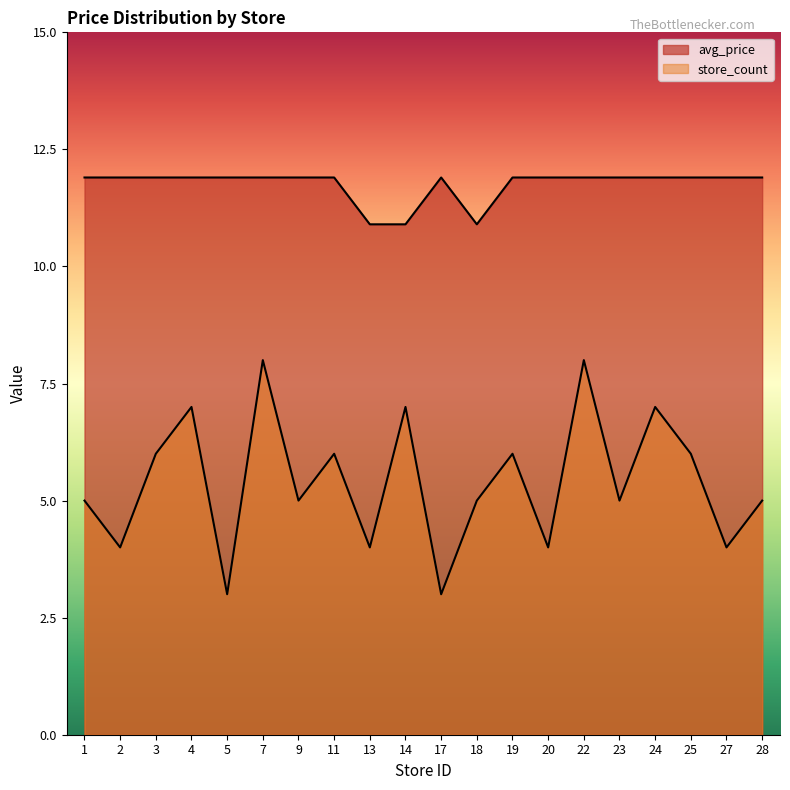

In avg_price, how many points are higher than both neighbors (excluding endpoints)?

1